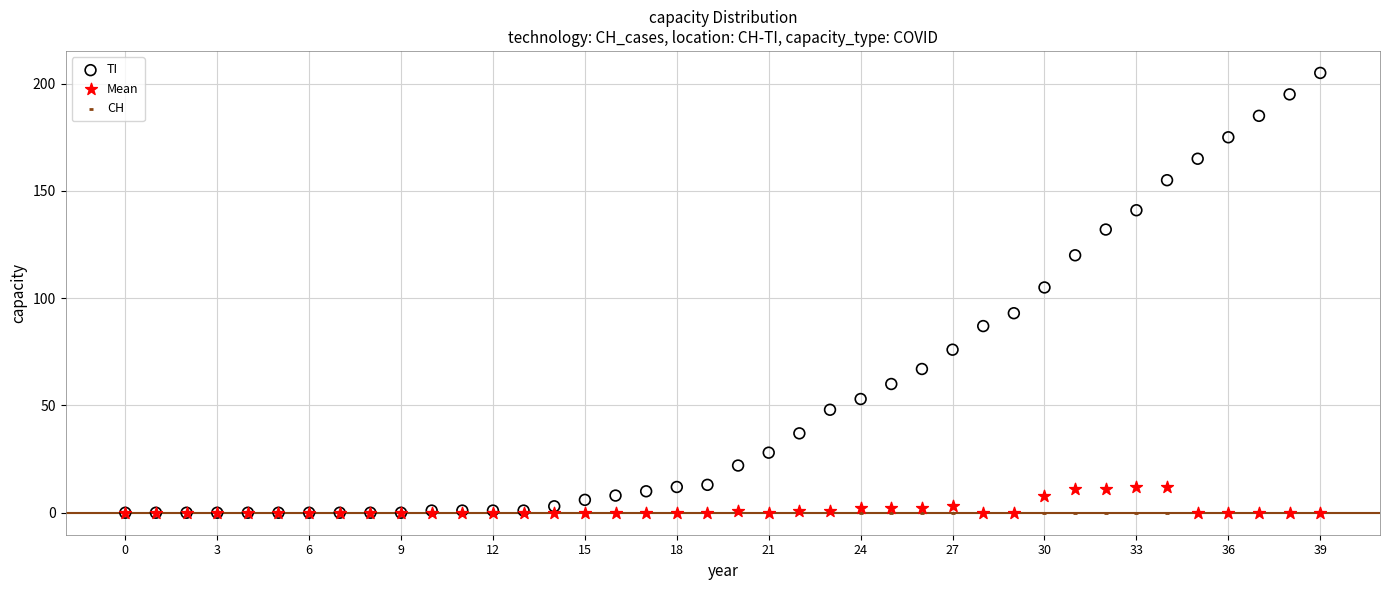

Across all series, what Y value is closest to 102?

105.0